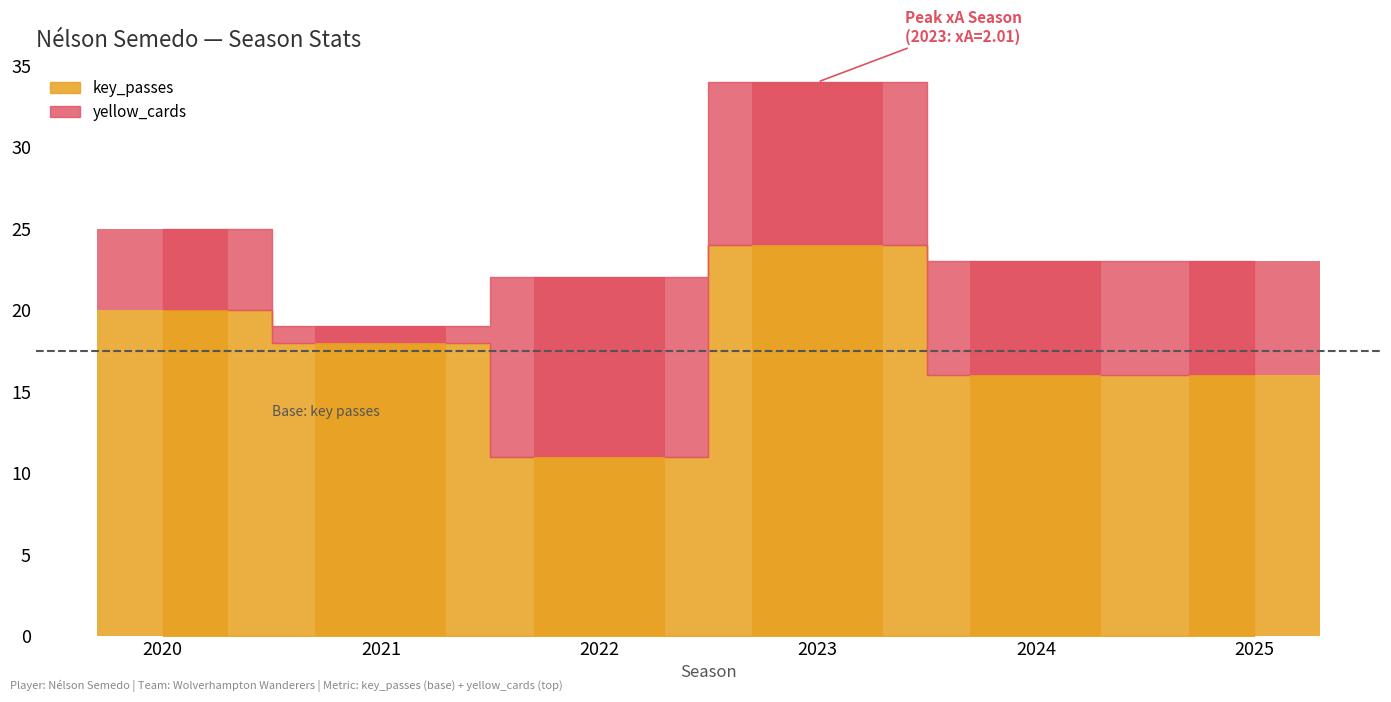

Reading left to right, what are all the values shown in this chart?

key_passes: 2020=20	2021=18	2022=11	2023=24	2024=16	2025=16
yellow_cards: 2020=5	2021=1	2022=11	2023=10	2024=7	2025=7